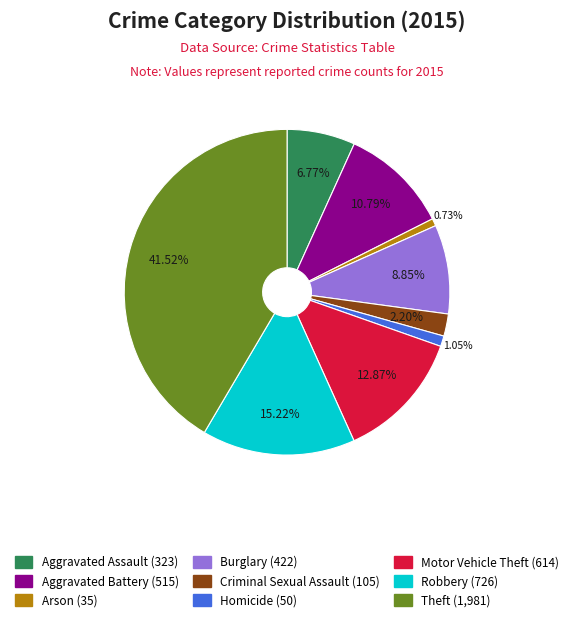

What is the total percentage of Arson and Homicide?

1.8%